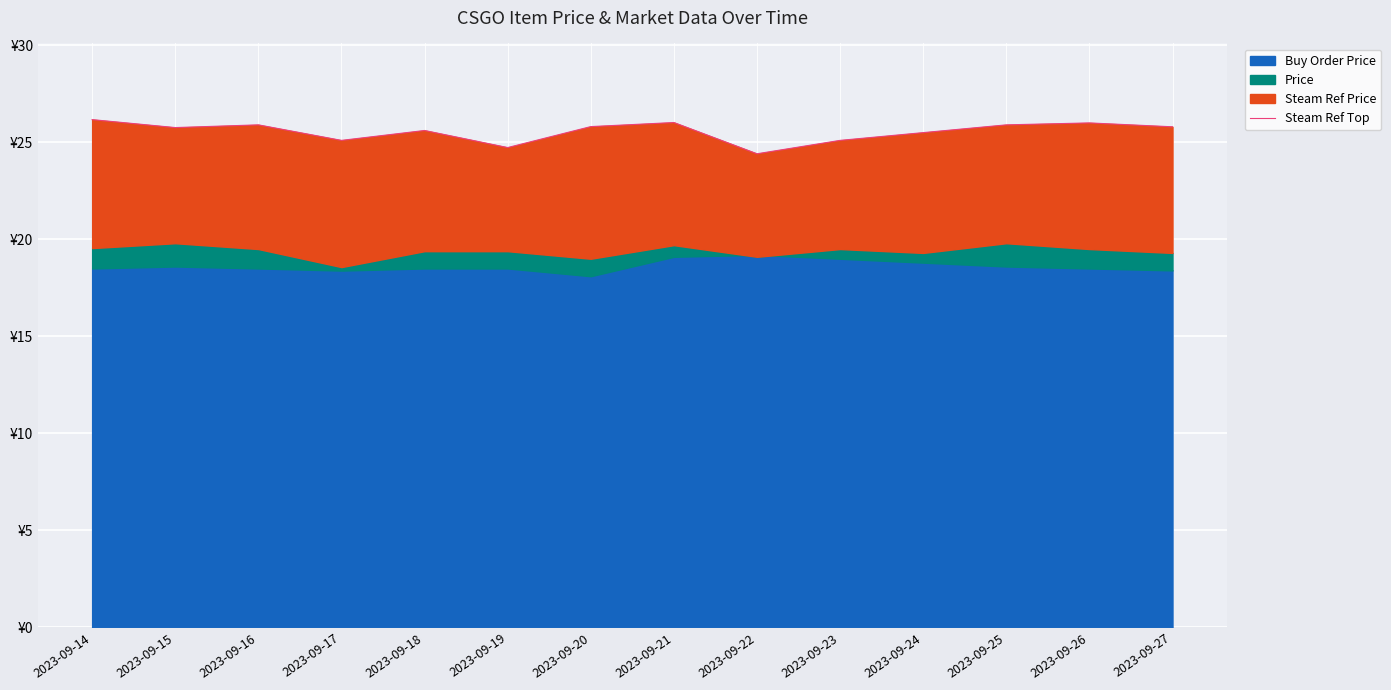

The chart shows a value of 43.0 at 2023-09-20. True or false?

False